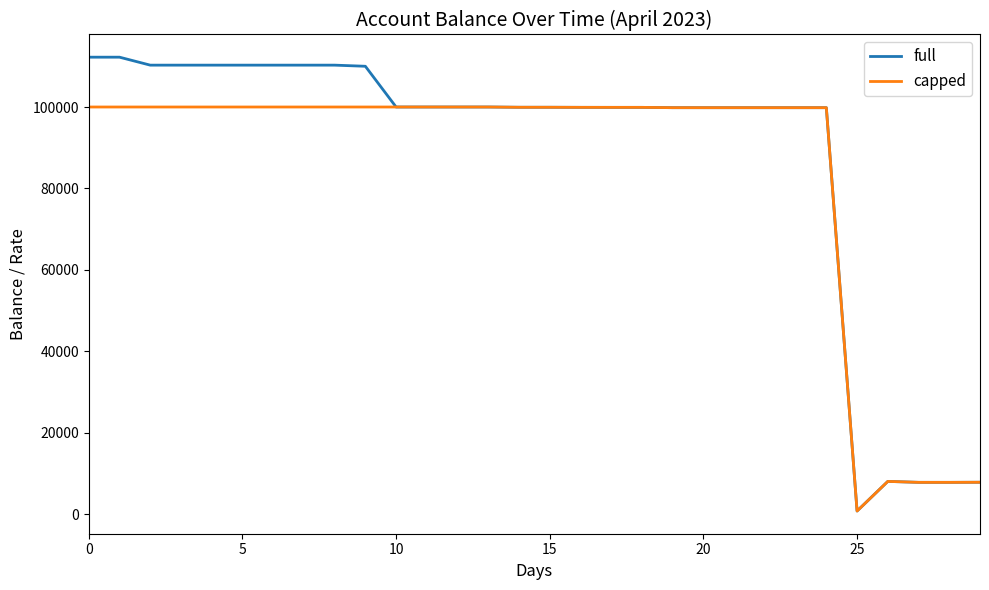

What is the highest value of the full series?

112230.1